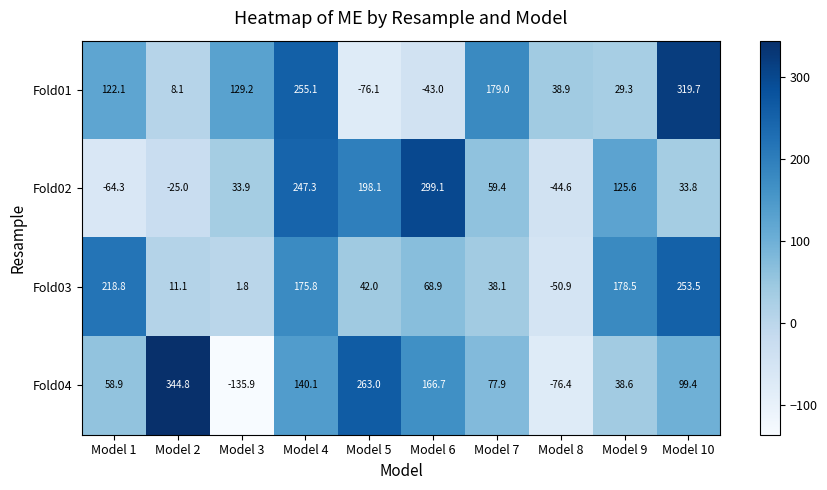

What is the highest value of the Fold01 series?

319.7